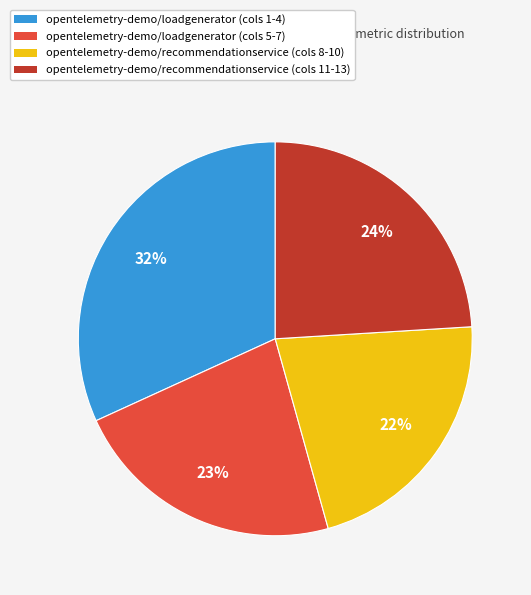

To the nearest percent, what is the average slice percentage?

25%